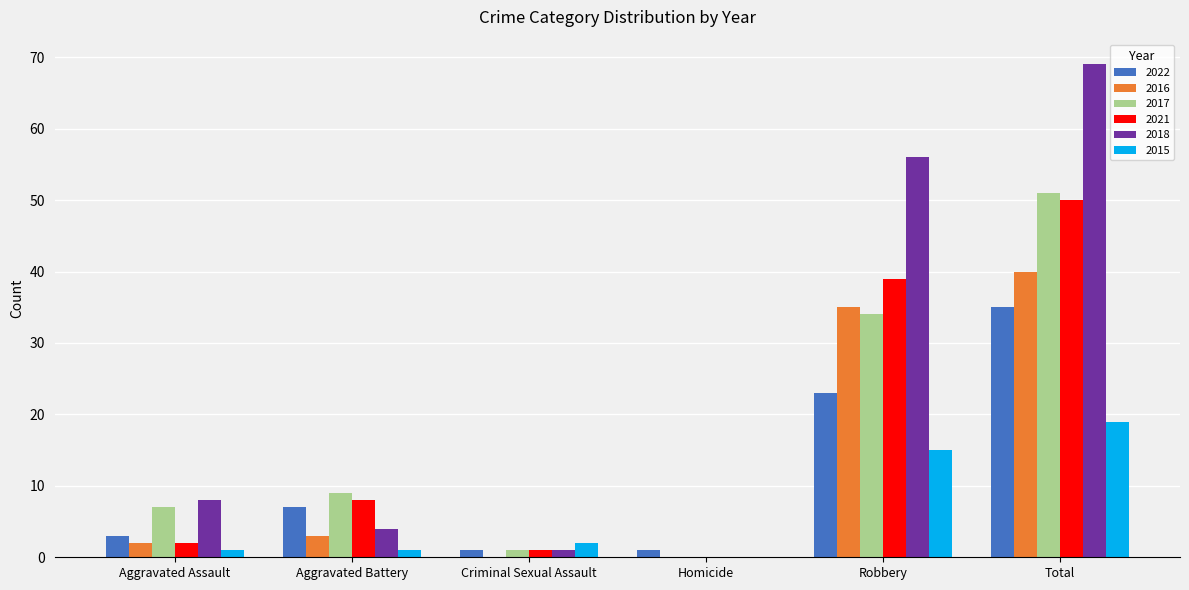

What is the sum of all 2021 values?

100